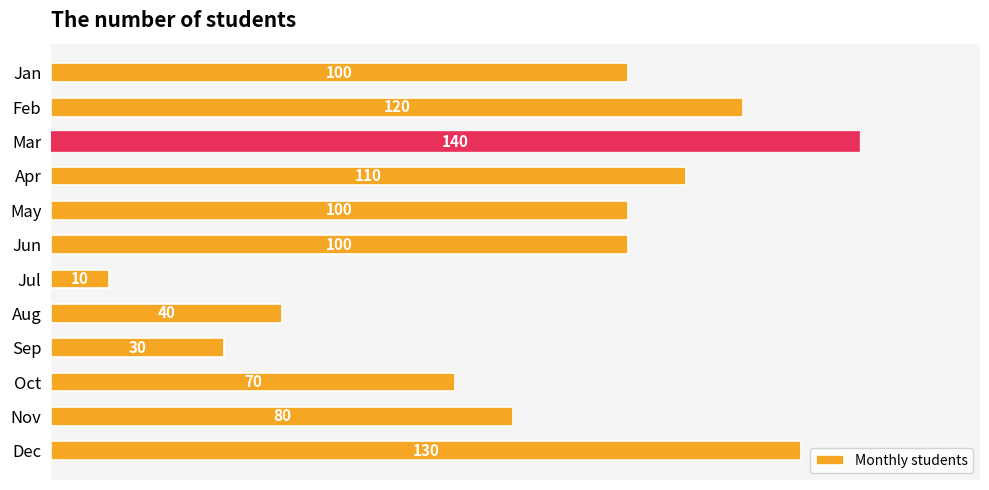

Reading top to bottom, list all the values displayed in this chart.

100	120	140	110	100	100	10	40	30	70	80	130